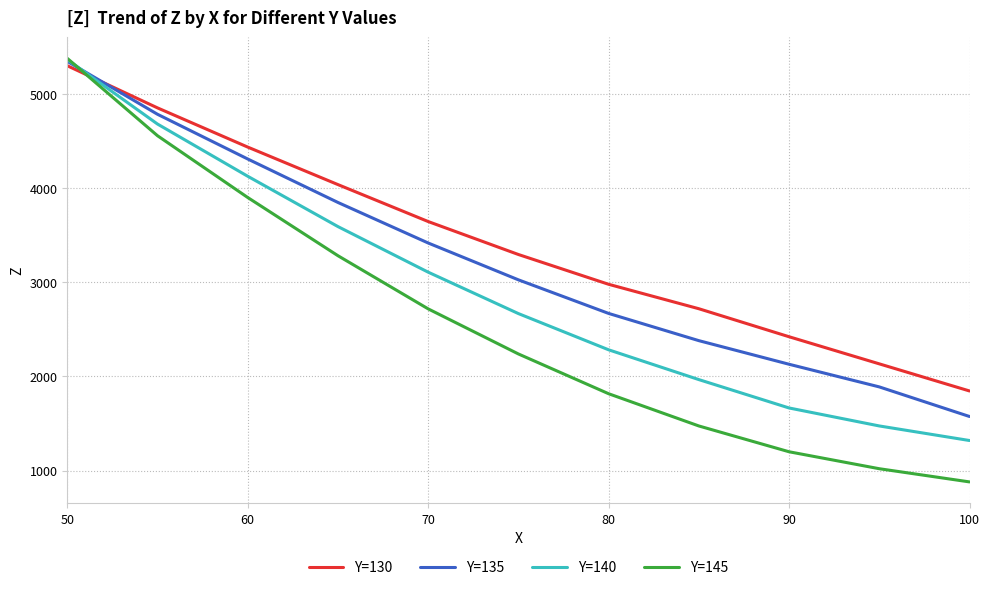

Which series ends up on top after the final intersection of Y=140 and Y=130?

Y=130